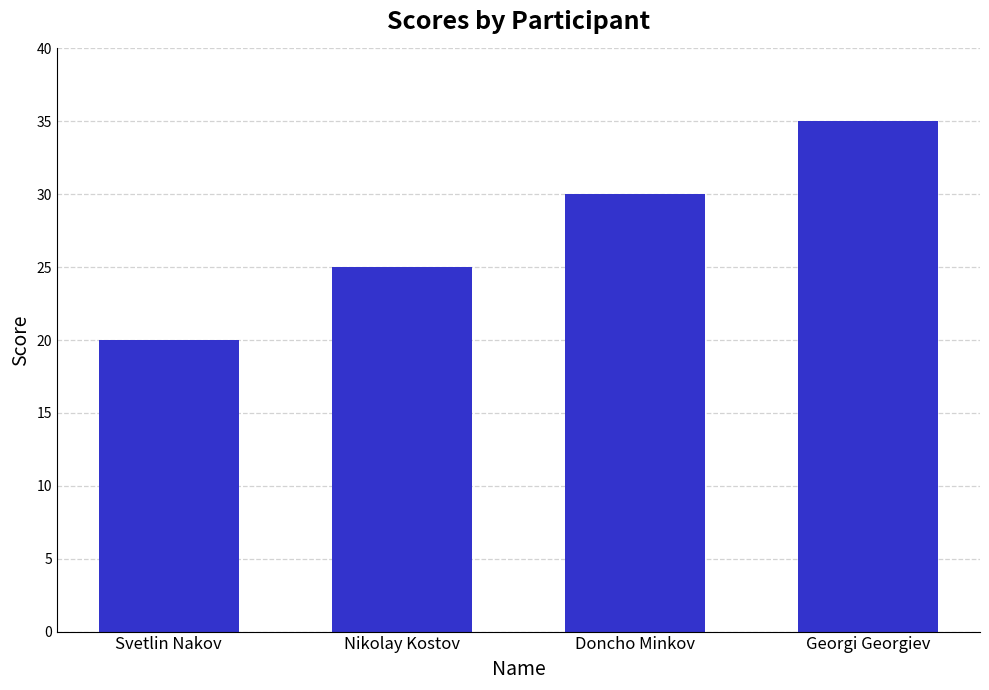

What is the sum of the values at Nikolay Kostov and Doncho Minkov?

55